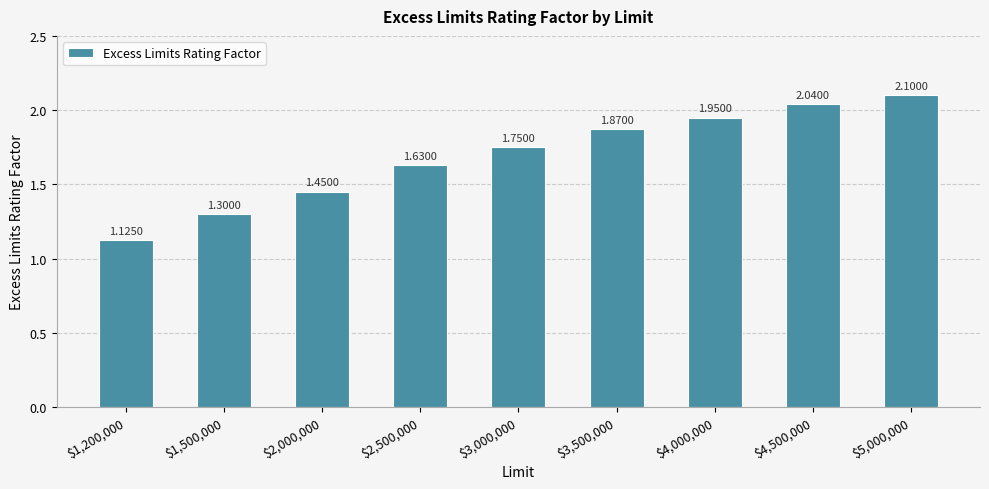

What is the sum of all values?

15.2